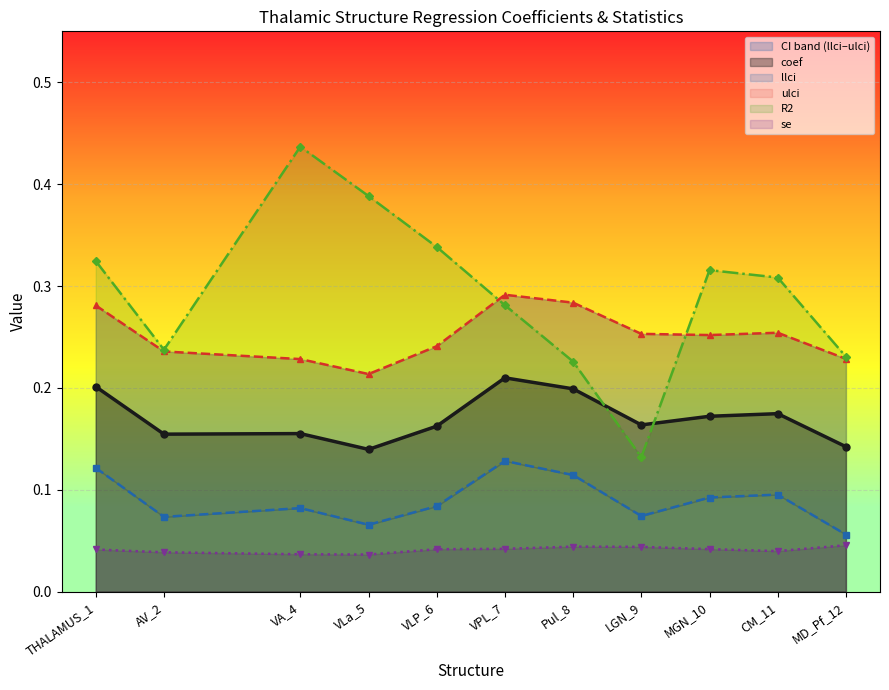

Reading left to right, list all the values displayed in this chart.

coef: THALAMUS_1=0.2	AV_2=0.2	VA_4=0.2	VLa_5=0.1	VLP_6=0.2	VPL_7=0.2	Pul_8=0.2	LGN_9=0.2	MGN_10=0.2	CM_11=0.2	MD_Pf_12=0.1
llci: THALAMUS_1=0.1	AV_2=0.1	VA_4=0.1	VLa_5=0.1	VLP_6=0.1	VPL_7=0.1	Pul_8=0.1	LGN_9=0.1	MGN_10=0.1	CM_11=0.1	MD_Pf_12=0.1
ulci: THALAMUS_1=0.3	AV_2=0.2	VA_4=0.2	VLa_5=0.2	VLP_6=0.2	VPL_7=0.3	Pul_8=0.3	LGN_9=0.3	MGN_10=0.3	CM_11=0.3	MD_Pf_12=0.2
R2: THALAMUS_1=0.3	AV_2=0.2	VA_4=0.4	VLa_5=0.4	VLP_6=0.3	VPL_7=0.3	Pul_8=0.2	LGN_9=0.1	MGN_10=0.3	CM_11=0.3	MD_Pf_12=0.2
se: THALAMUS_1=0.0	AV_2=0.0	VA_4=0.0	VLa_5=0.0	VLP_6=0.0	VPL_7=0.0	Pul_8=0.0	LGN_9=0.0	MGN_10=0.0	CM_11=0.0	MD_Pf_12=0.0